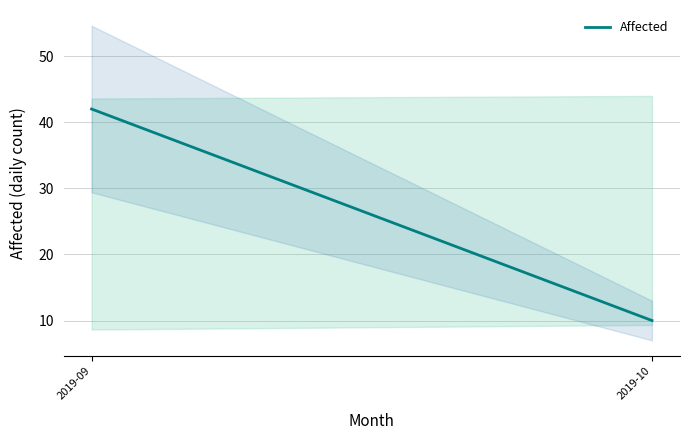

What is the greatest value displayed?

42